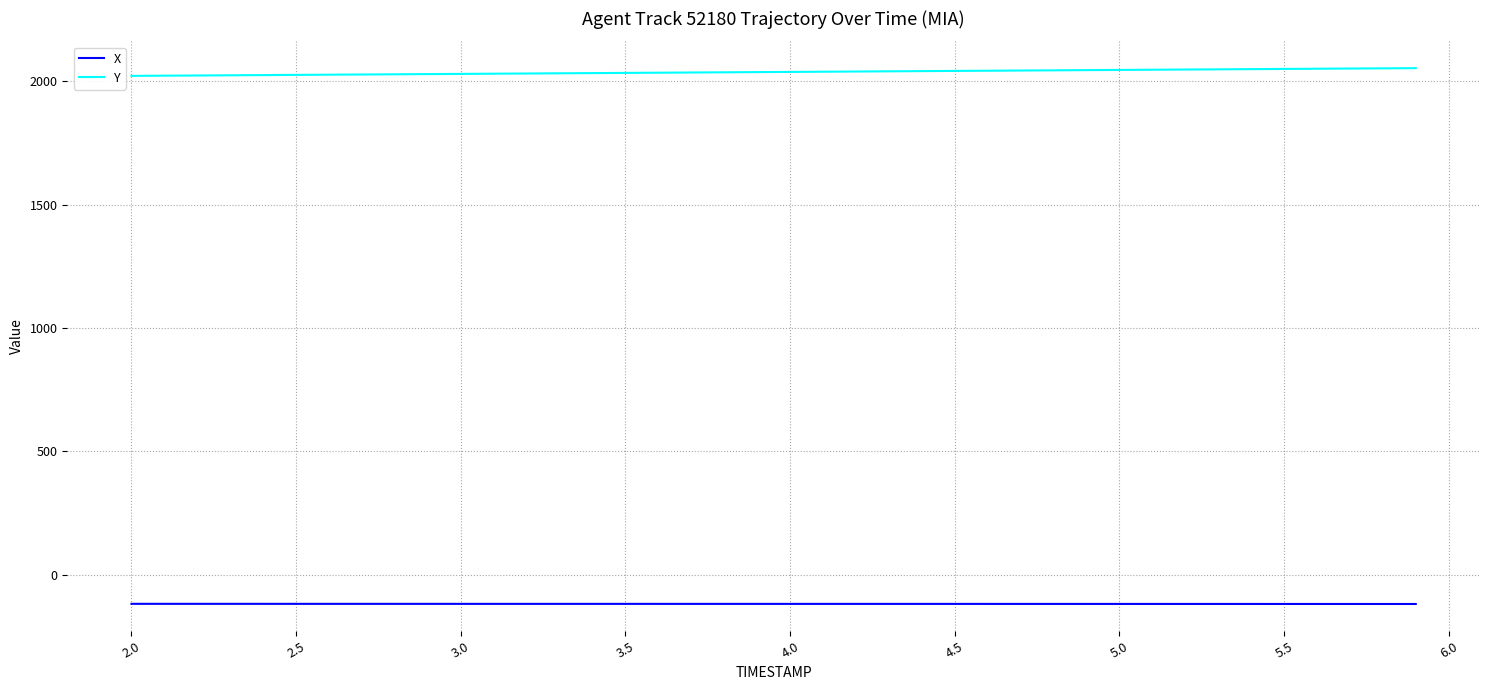

What is the smallest value displayed?

-117.9